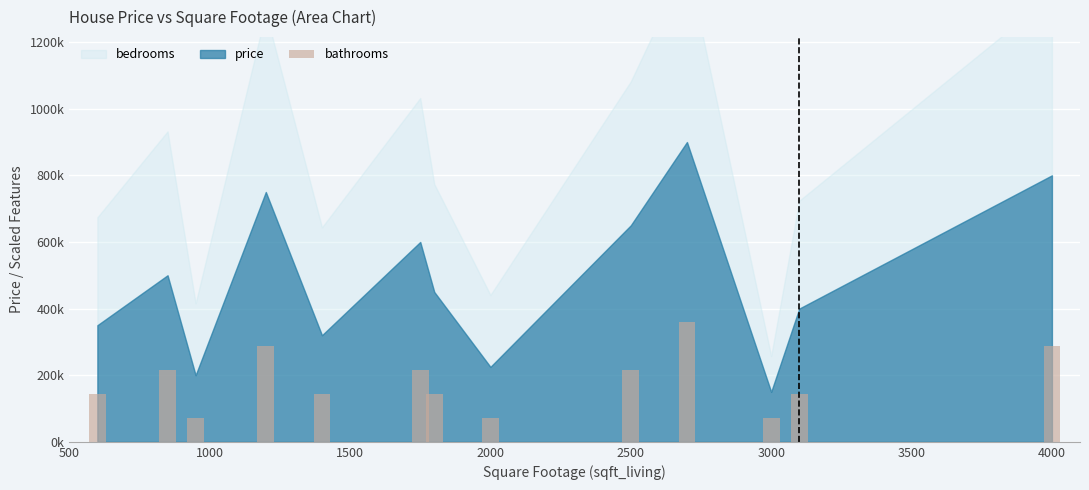

What is the average value?

182769